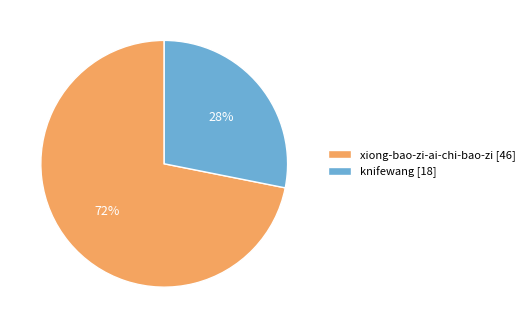

How many slices are in this pie chart?

2